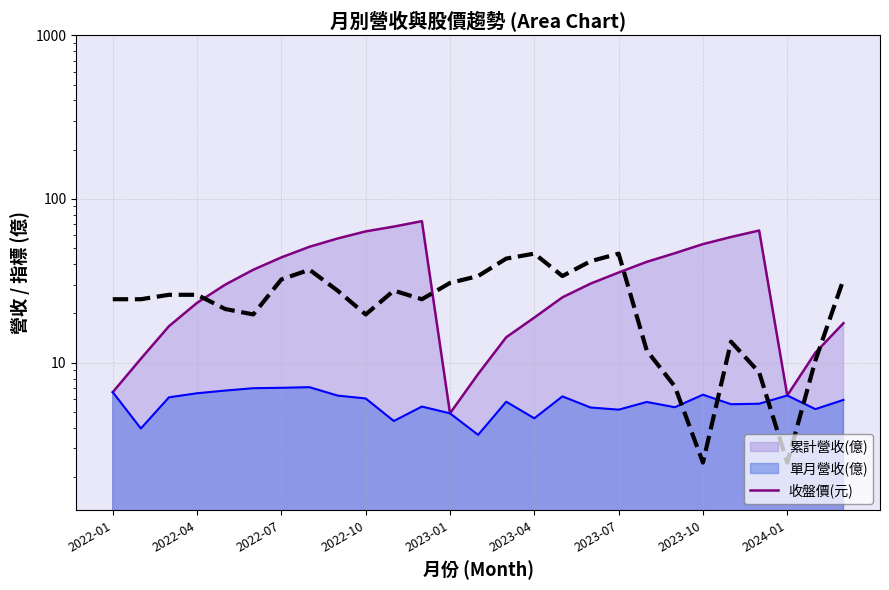

What is the value of the 11th point from the left?

27.5